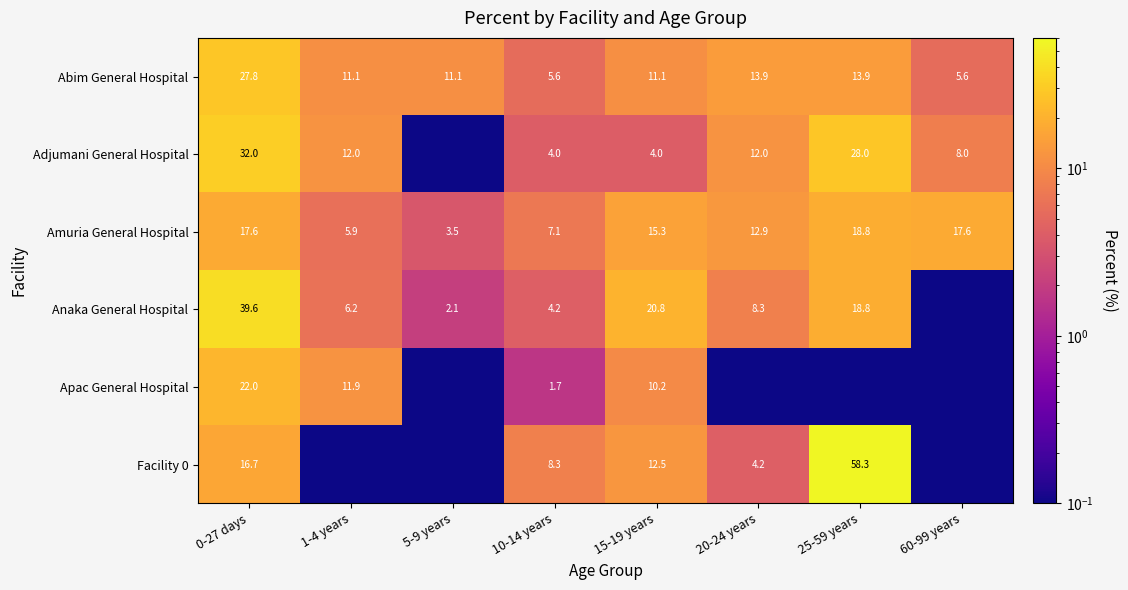

At which category is the sum across all series the highest?

0-27 days